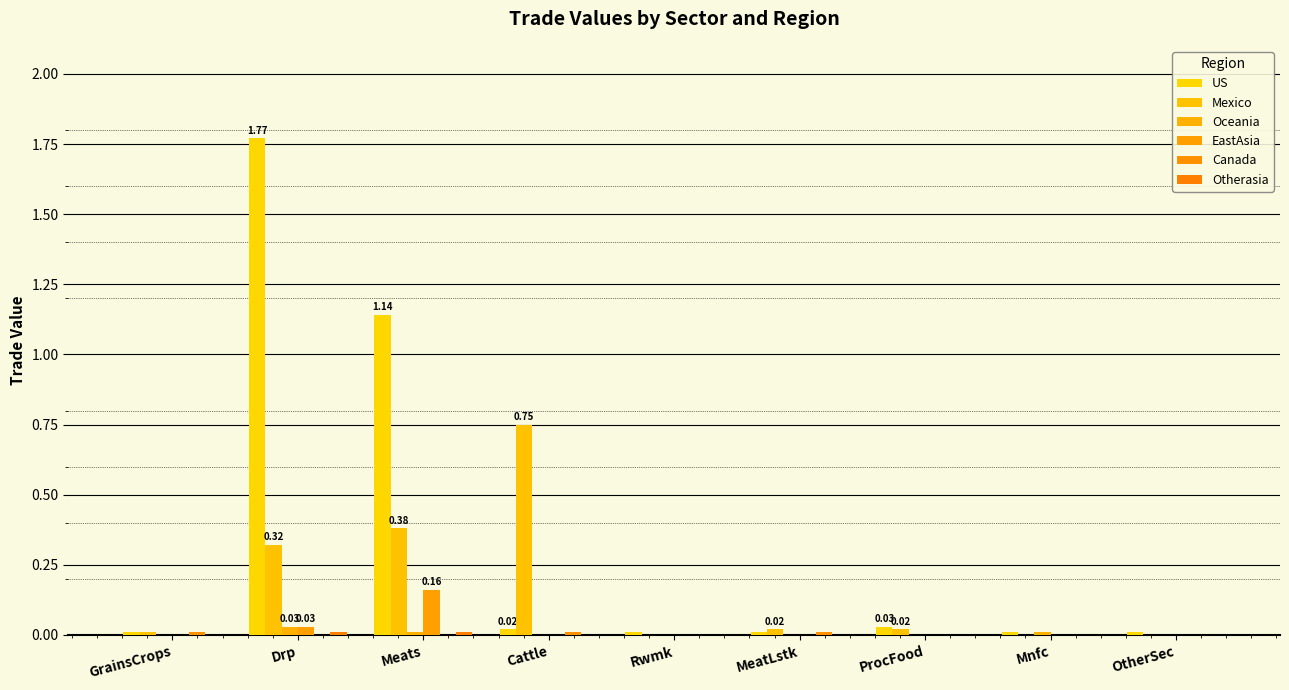

True or false: Mexico has a value of 0.0 at ProcFood.

True